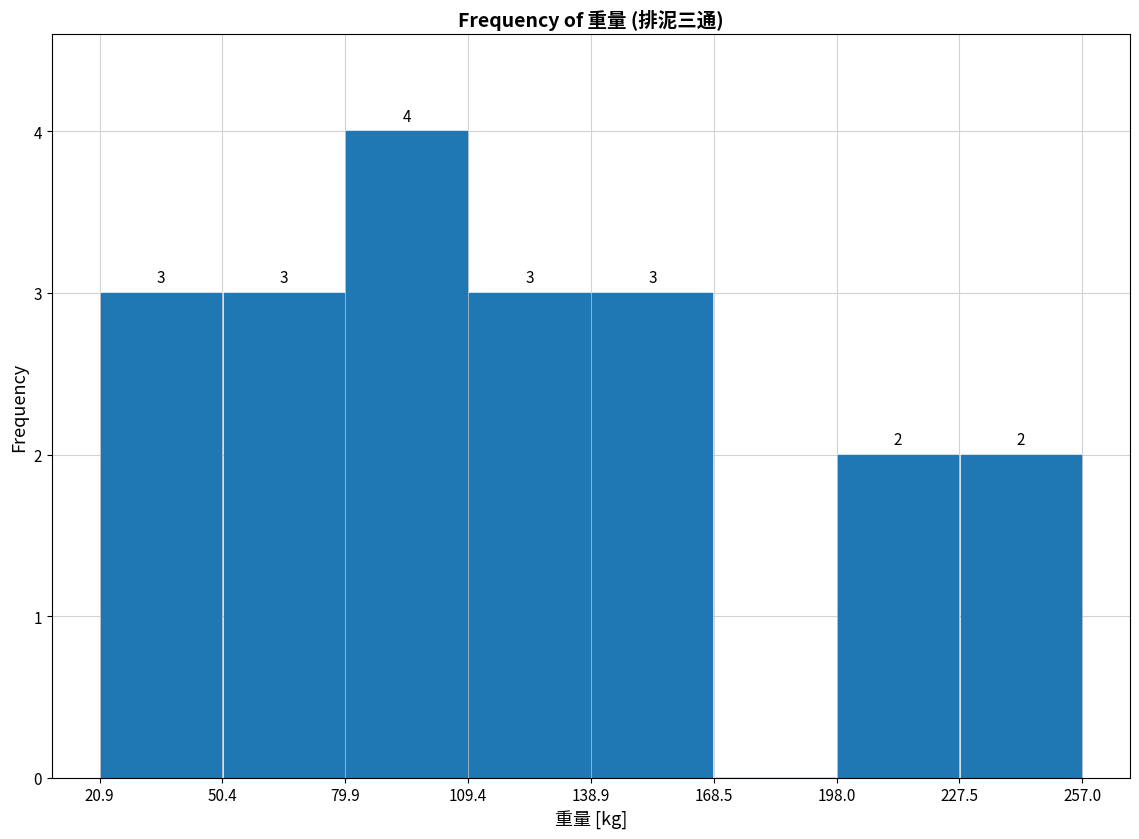

Which range on the x-axis has the tallest bar?

79.9 to 109.4